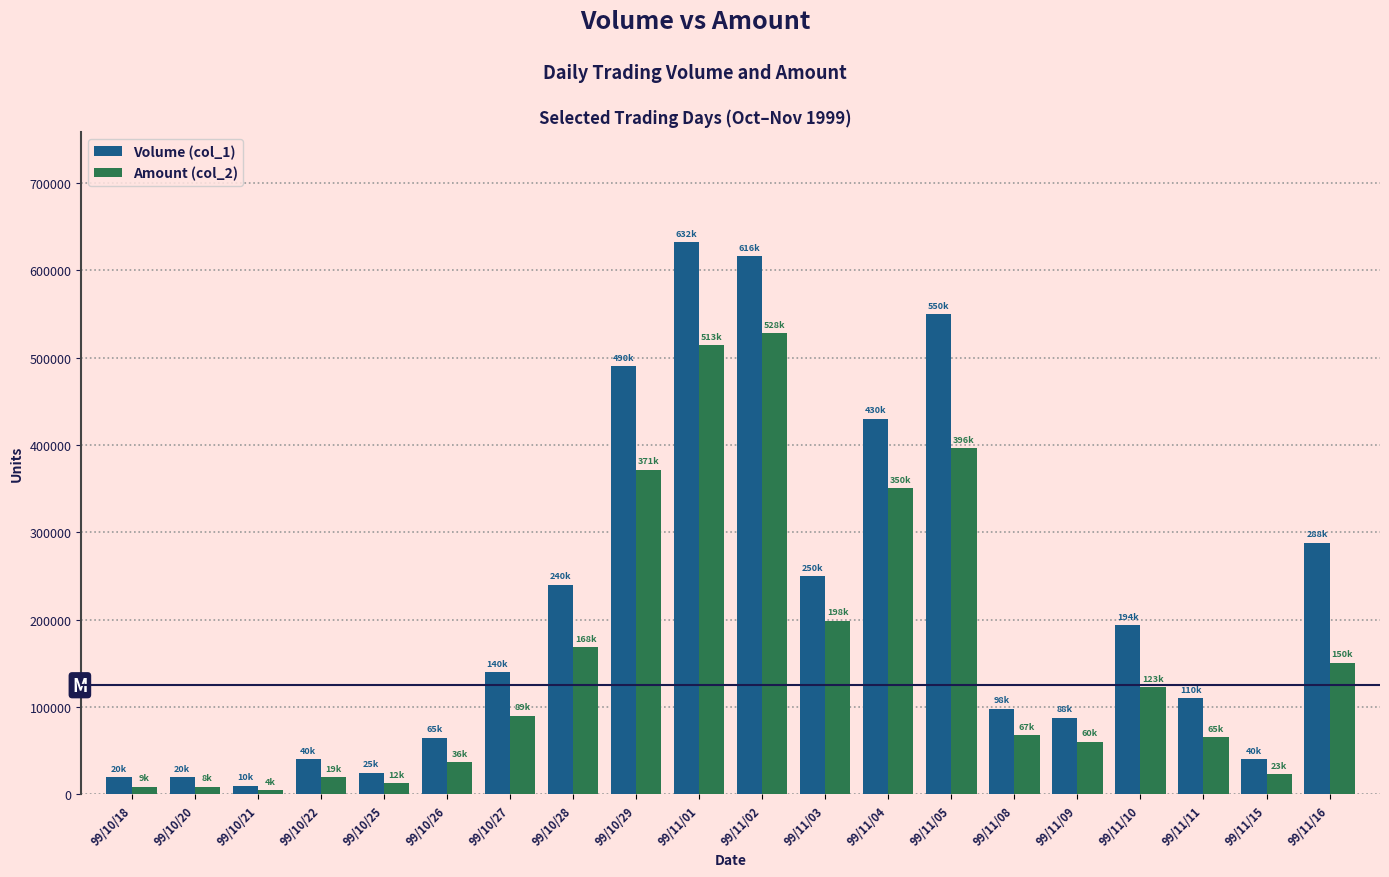

Which category has the highest value in the Amount (col_2) series?

99/11/02